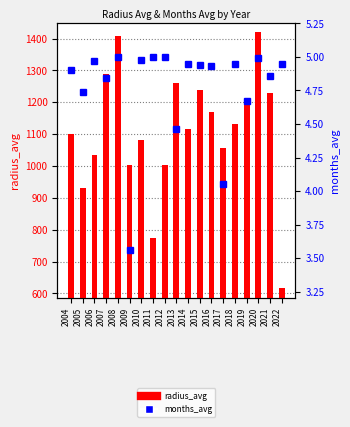

What is the minimum value shown in the chart?

3.6